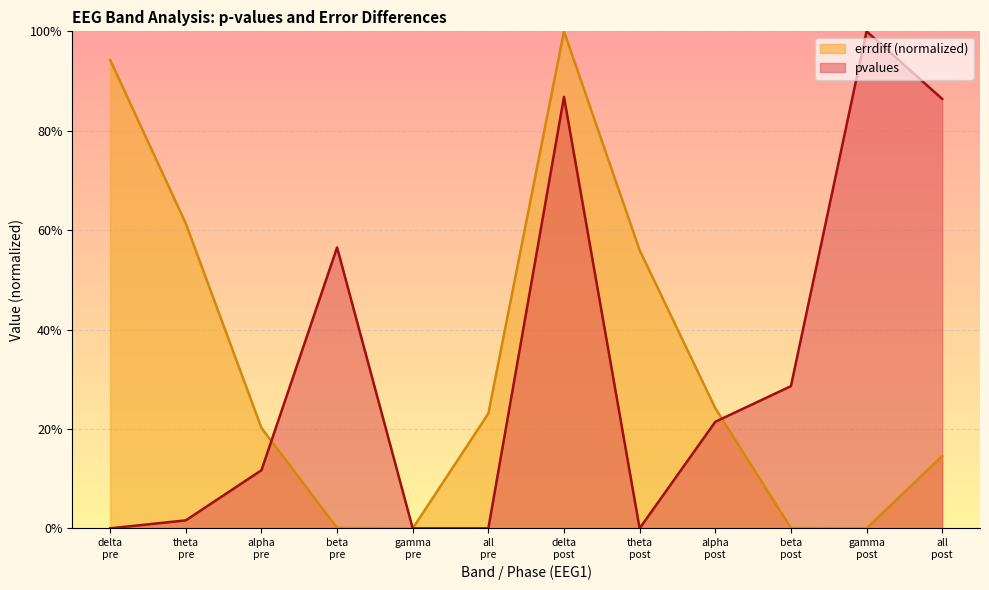

At which category is the sum across all series the highest?

delta
post